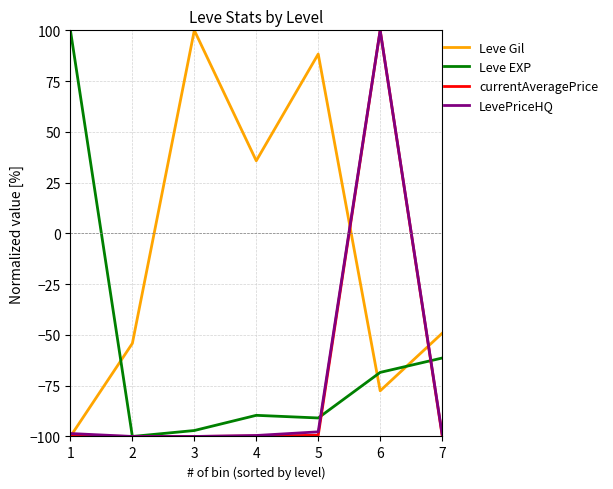

How many negative values does the LevePriceHQ series have?

6